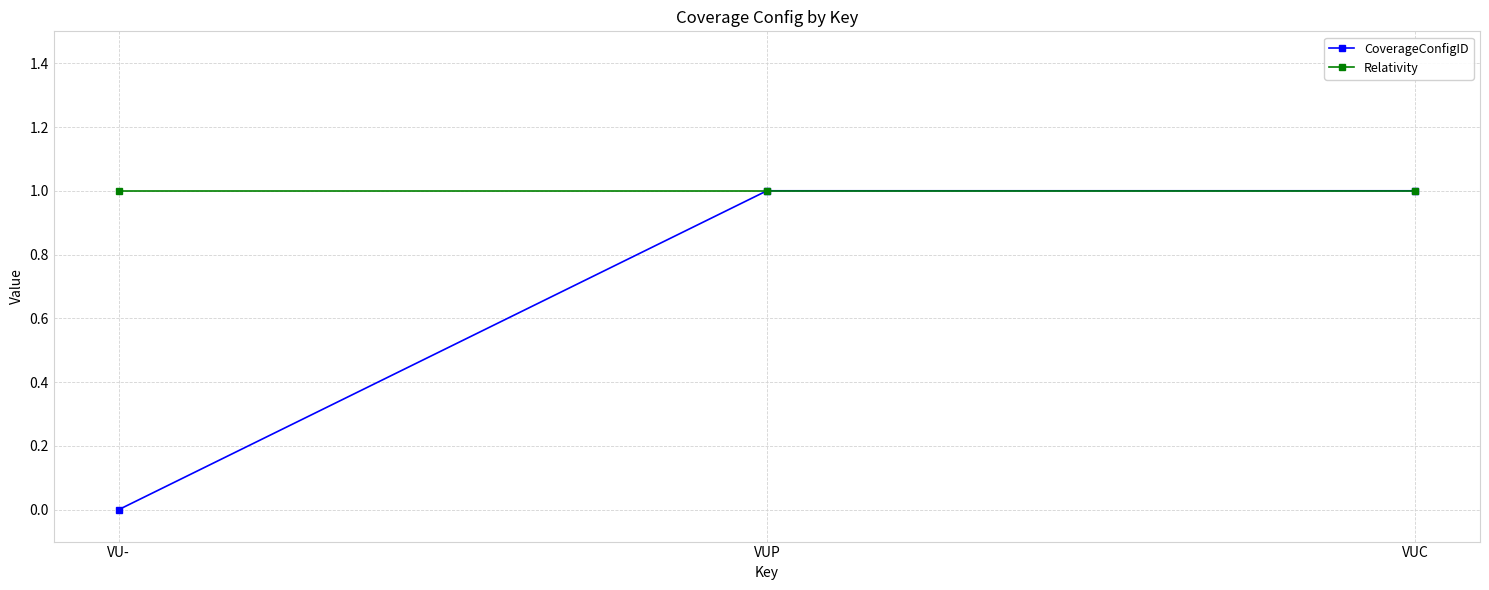

What is the average value of the CoverageConfigID series?

1